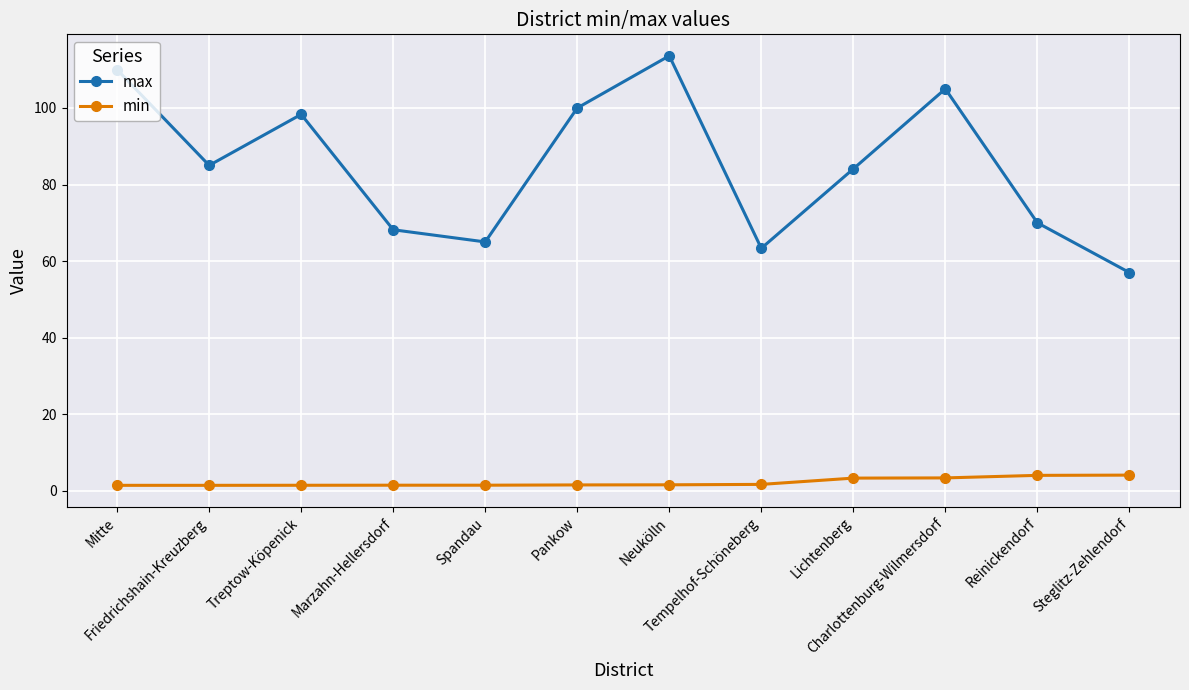

What is the label of the 4th point from the left?

Marzahn-Hellersdorf